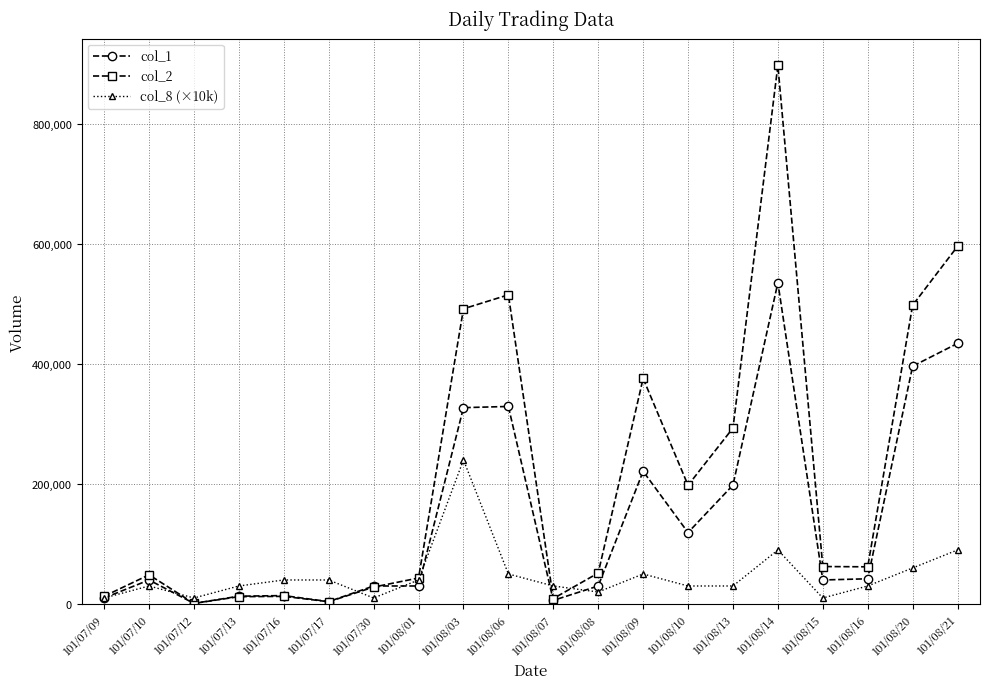

What is the label of the 4th point from the left?

101/07/13